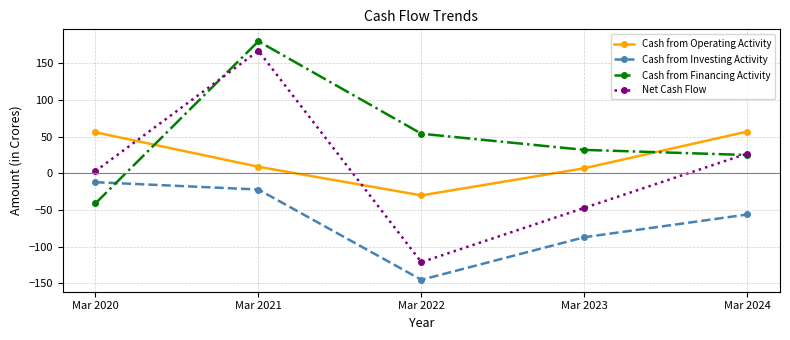

At which category is the sum across all series the highest?

Mar 2021